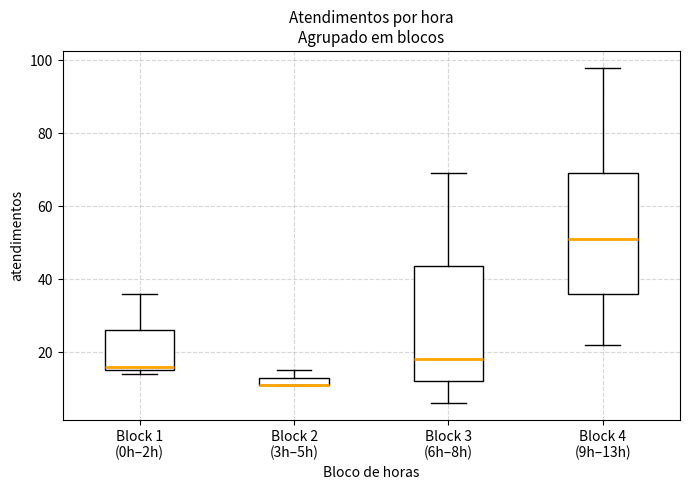

Where does the upper whisker of the box for Block 1 (0h–2h) end on the y-axis? The values are not printed on the chart, so give them approximately, as read against the axis.

36